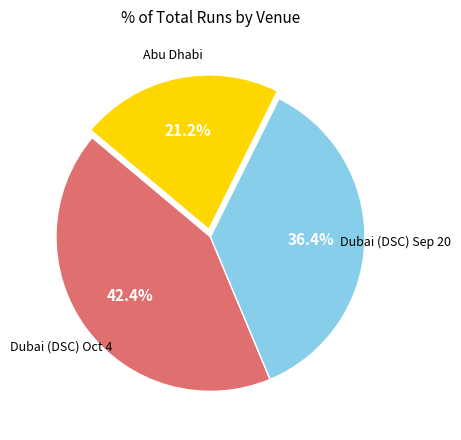

Does any single category account for the majority?

No